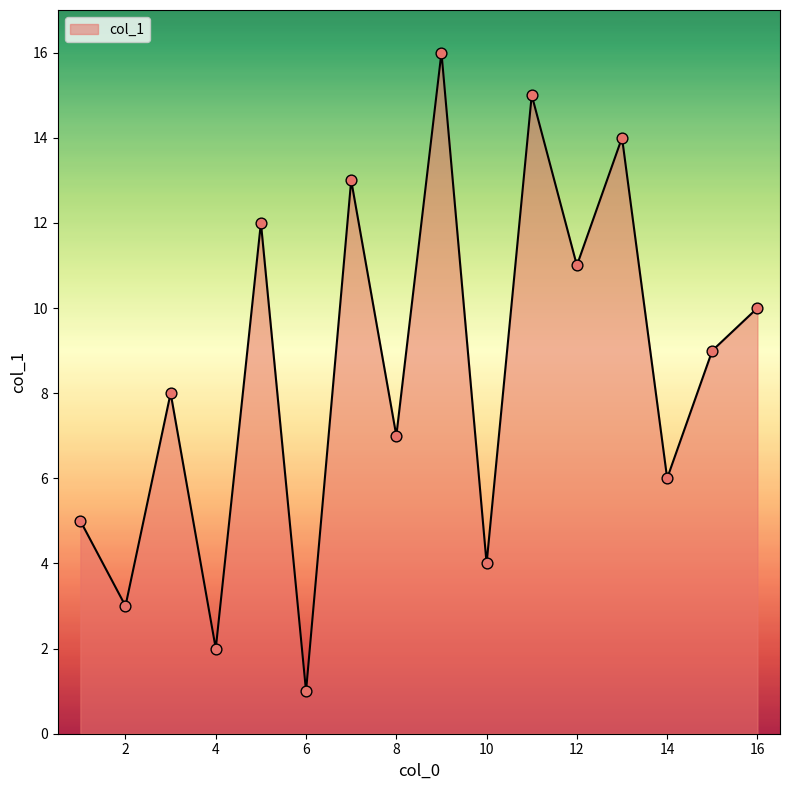

What is the maximum value shown in the chart?

16